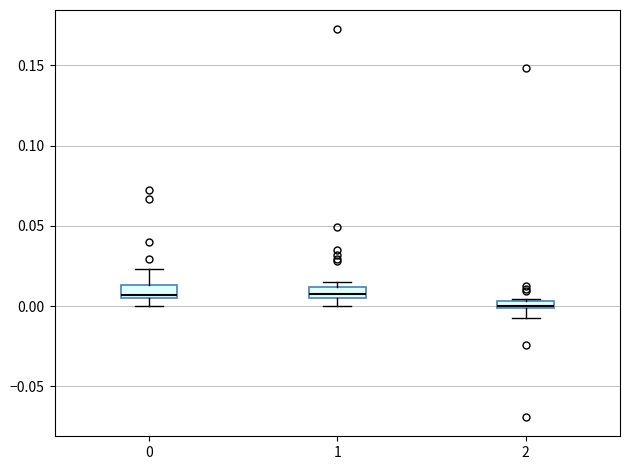

Which box's median line is the lowest?

2